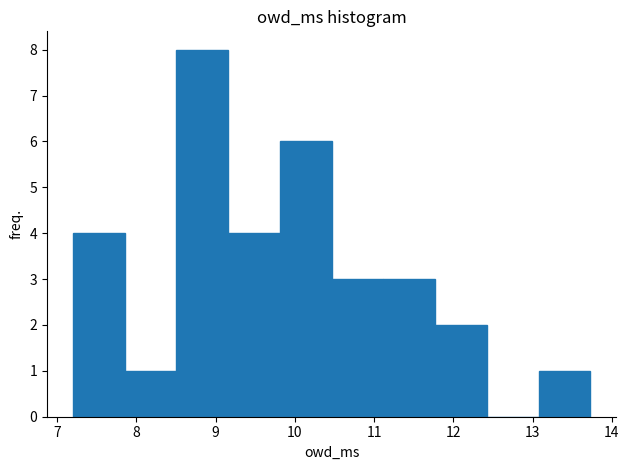

Reading left to right, list every bar in this chart as the range it spans on the x-axis followed by its height. Neither the bar edges nor the heights are printed on the chart, so give them approximately, as read against the axes.

7.2 to 7.9: 4
7.9 to 8.5: 1
8.5 to 9.2: 8
9.2 to 9.8: 4
9.8 to 10.5: 6
10.5 to 11.1: 3
11.1 to 11.8: 3
11.8 to 12.4: 2
12.4 to 13.1: 0
13.1 to 13.7: 1